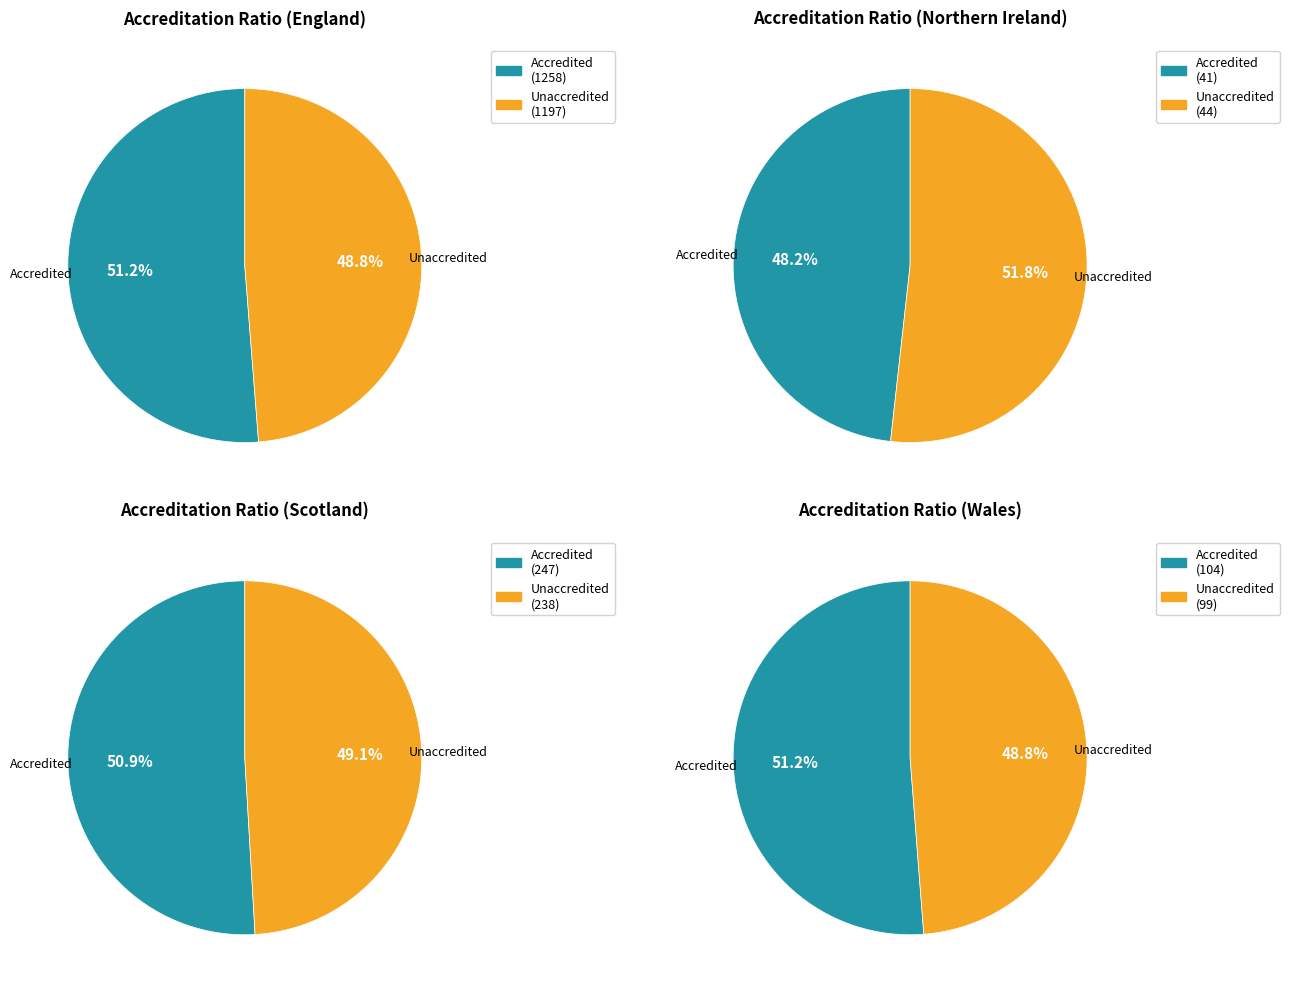

How much of the chart is everything except Unaccredited?

51.2%